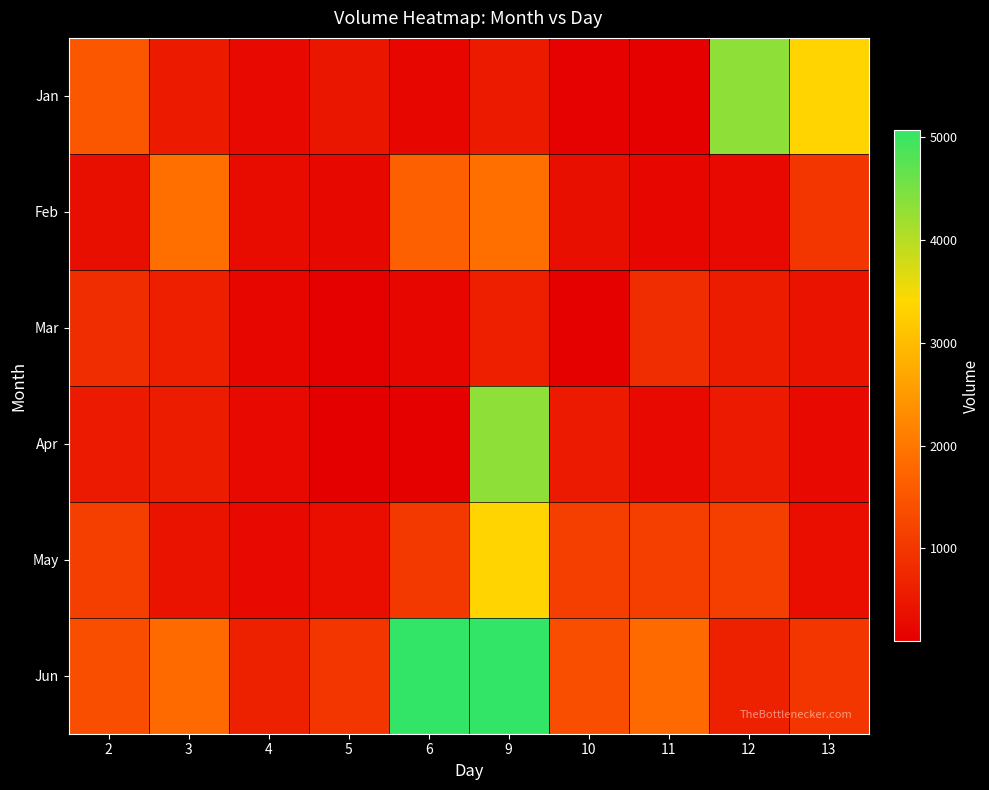

What is the total value across all series at 5?

2297